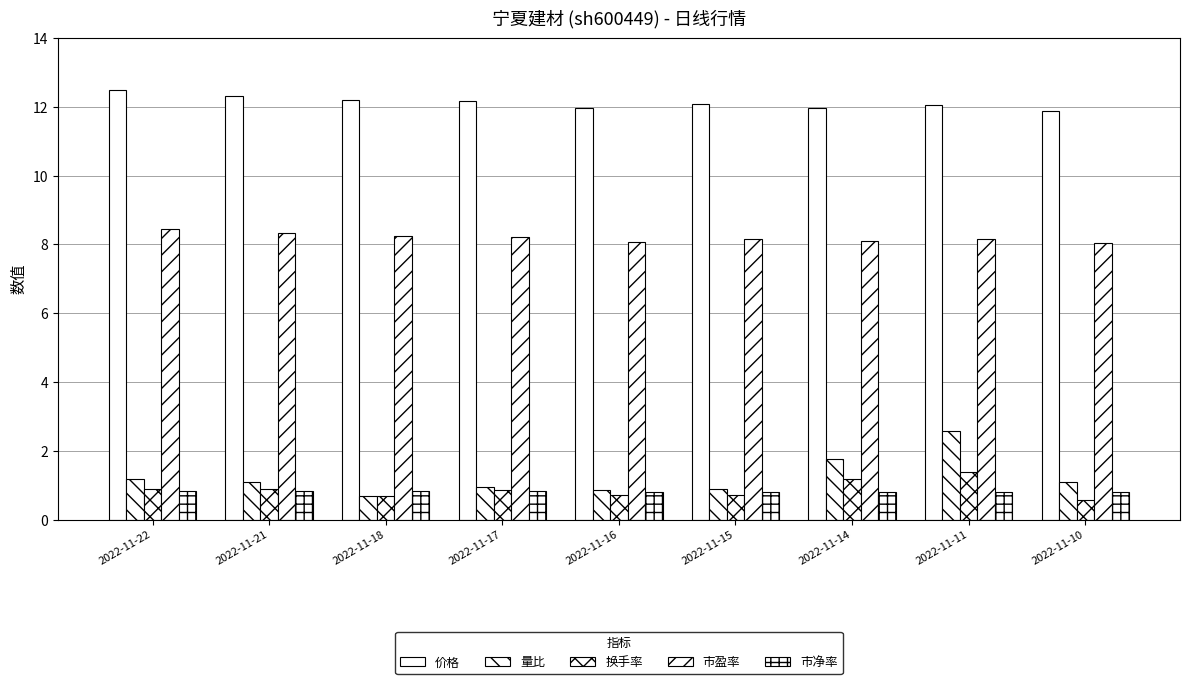

How many groups of bars are there?

9